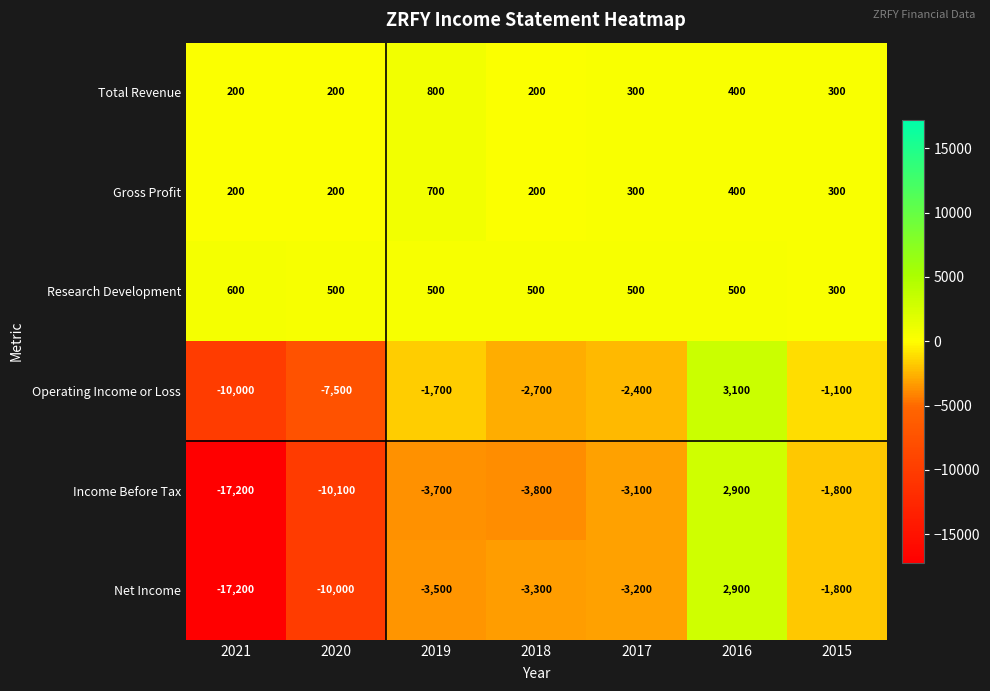

True or false: Net Income has a value of -1800 at 2015.

True